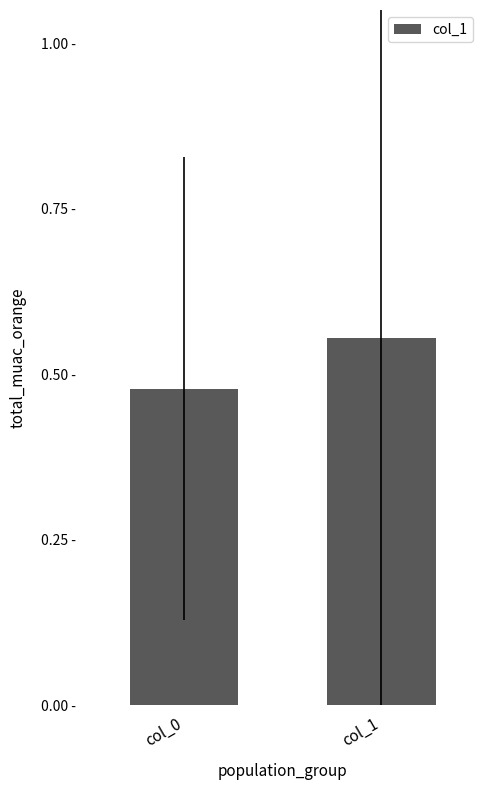

Which label corresponds to the smallest value in the chart?

col_0